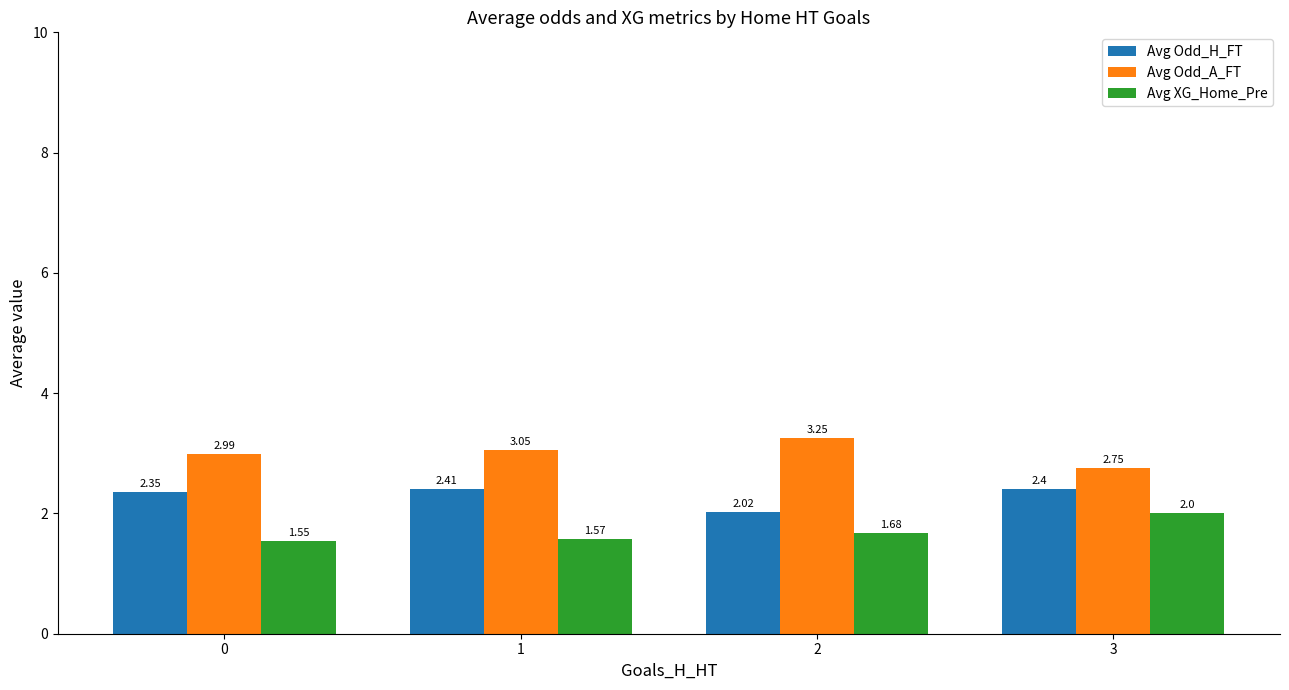

At how many categories does at least one series exceed 1?

4